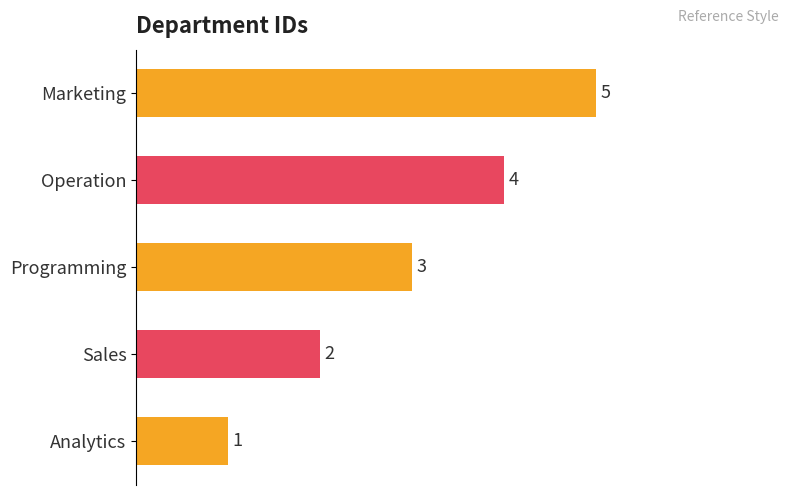

Does the chart contain stacked bars?

No